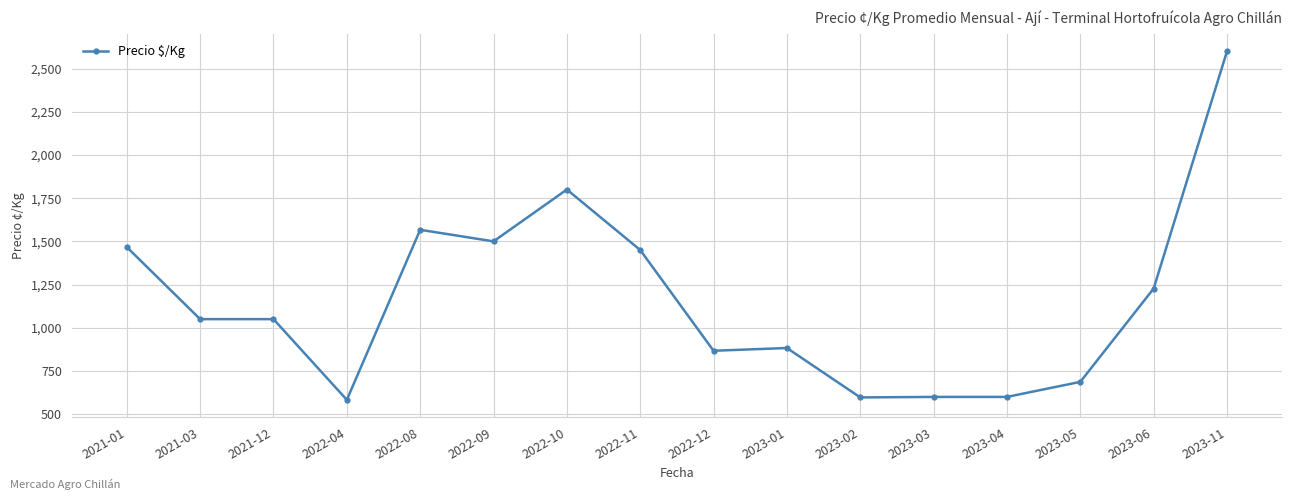

What is the change in value from 2023-01 to 2023-02?

-286